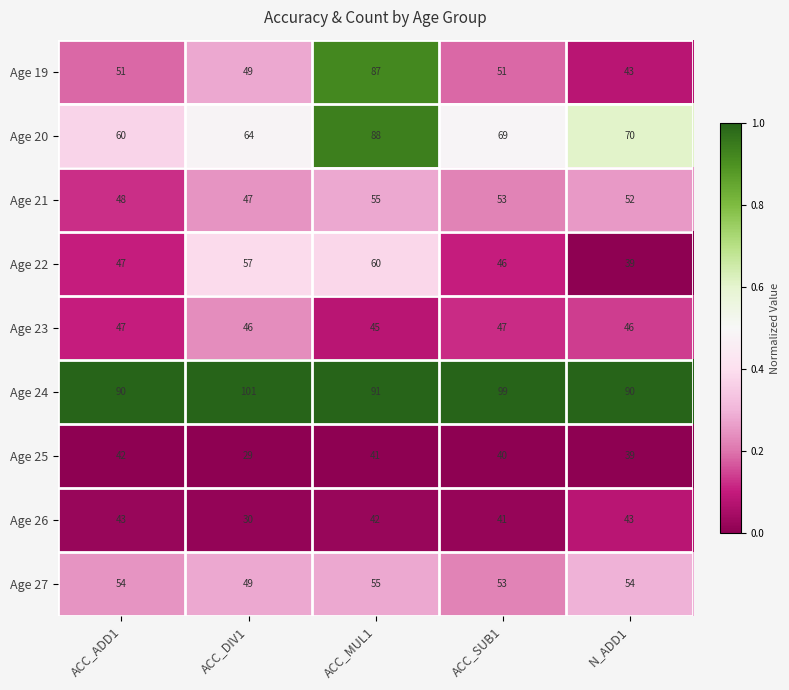

What is the total value across all series at ACC_MUL1?

564